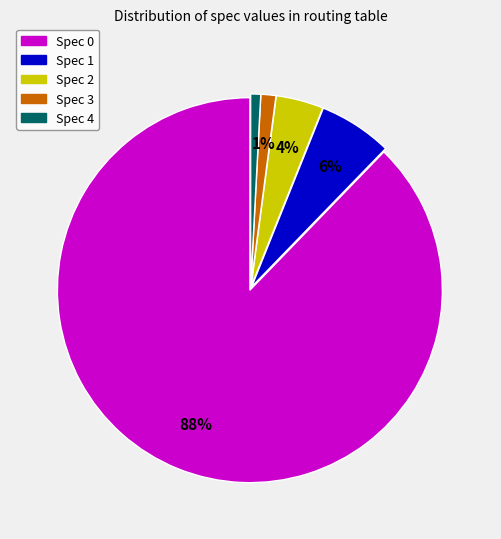

To the nearest percent, what percentage of the pie is Spec 4?

1%